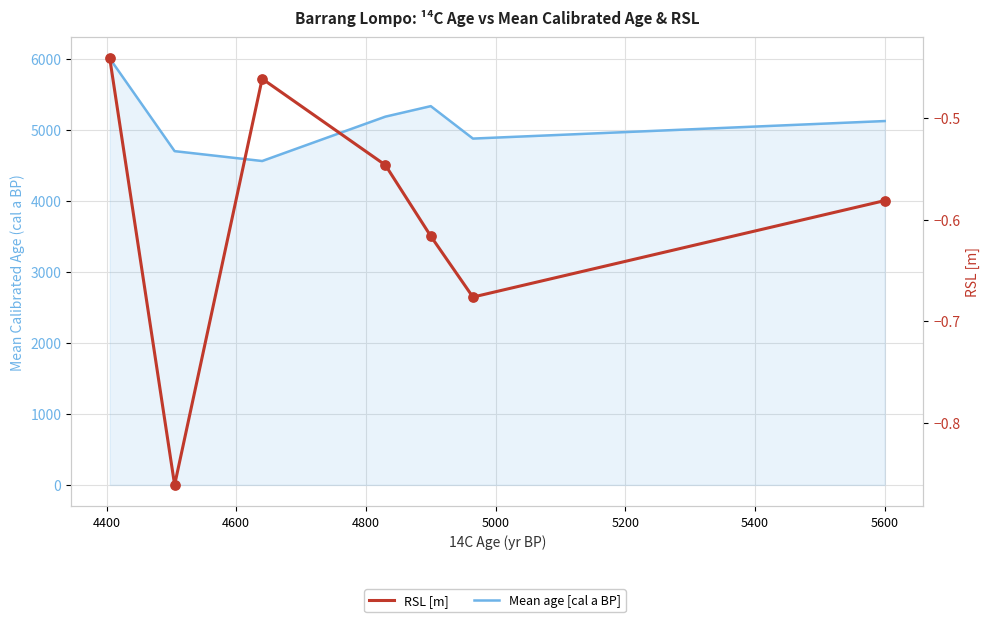

Which series has the largest total across all categories?

Mean age [cal a BP]